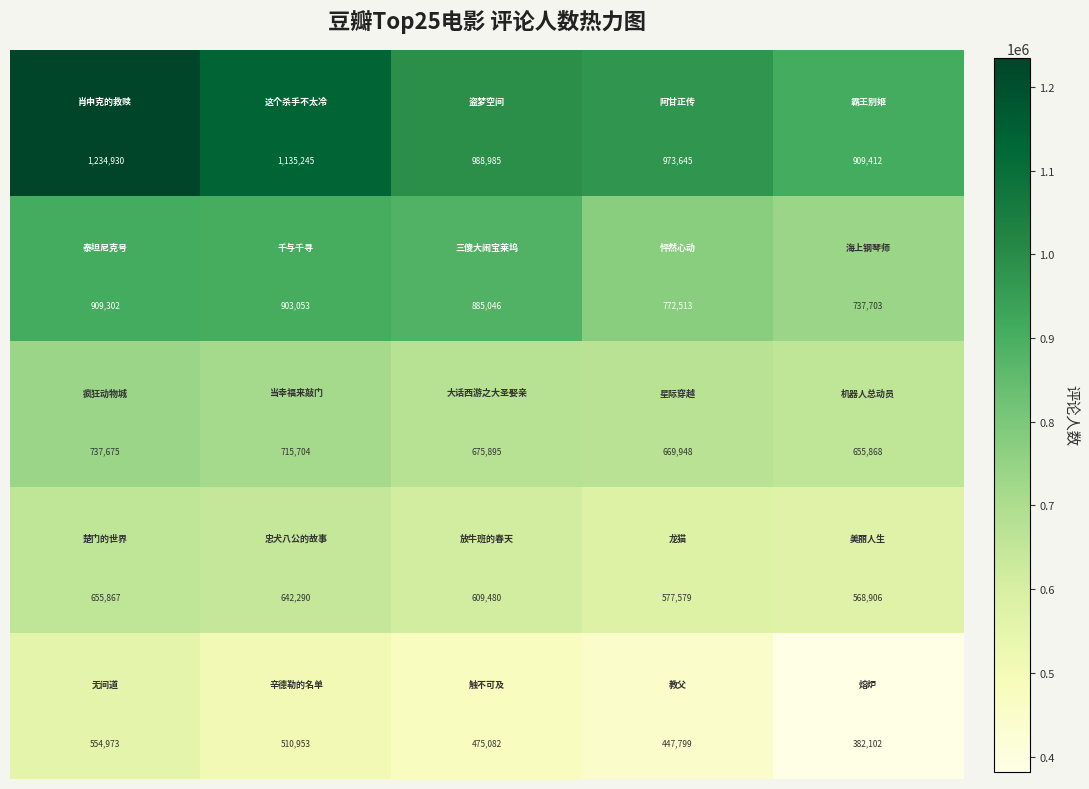

What is the greatest value displayed?

1234930